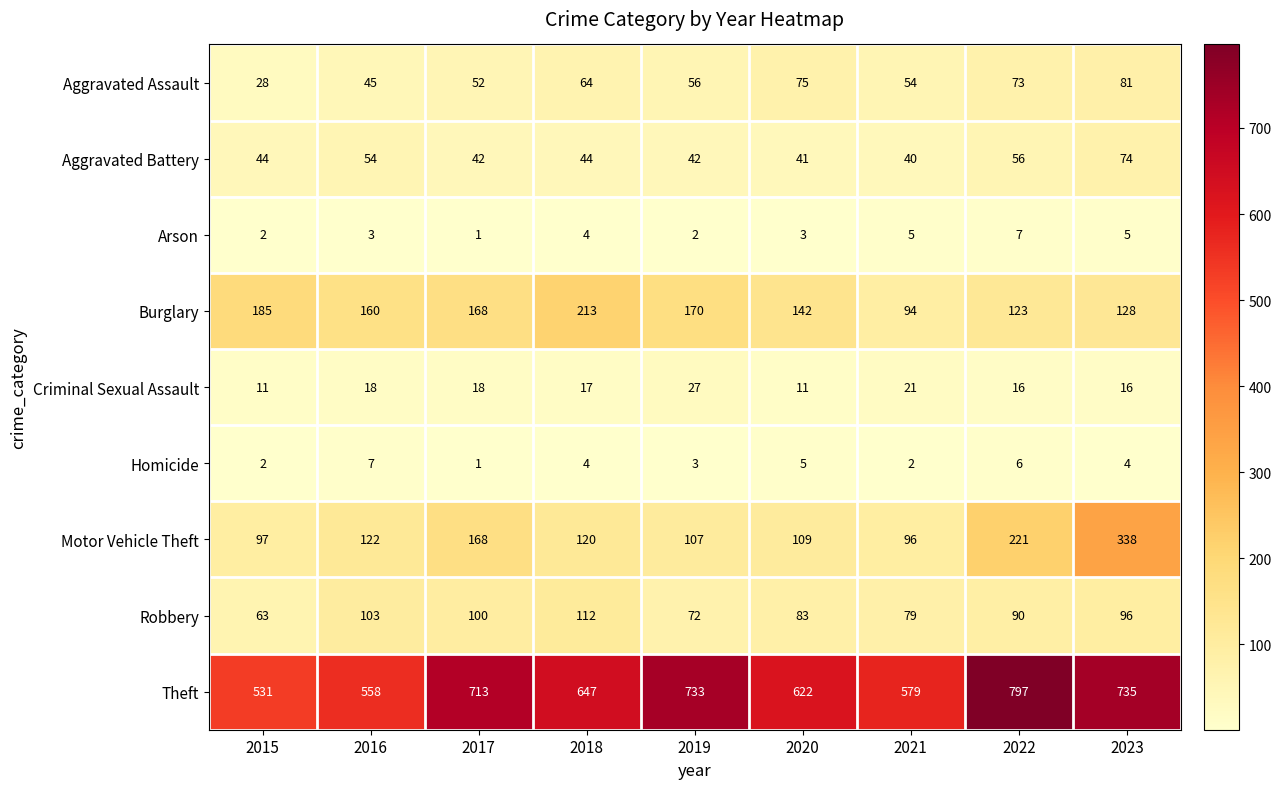

Rank the categories by Theft value from highest to lowest.

2022, 2023, 2019, 2017, 2018, 2020, 2021, 2016, 2015